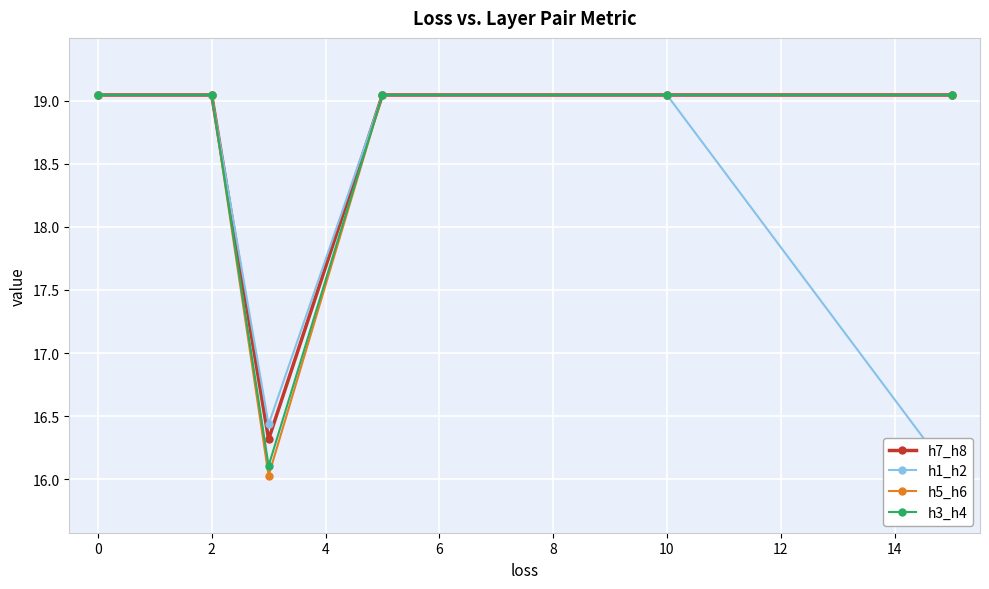

True or false: h1_h2 and h7_h8 intersect in this chart.

False